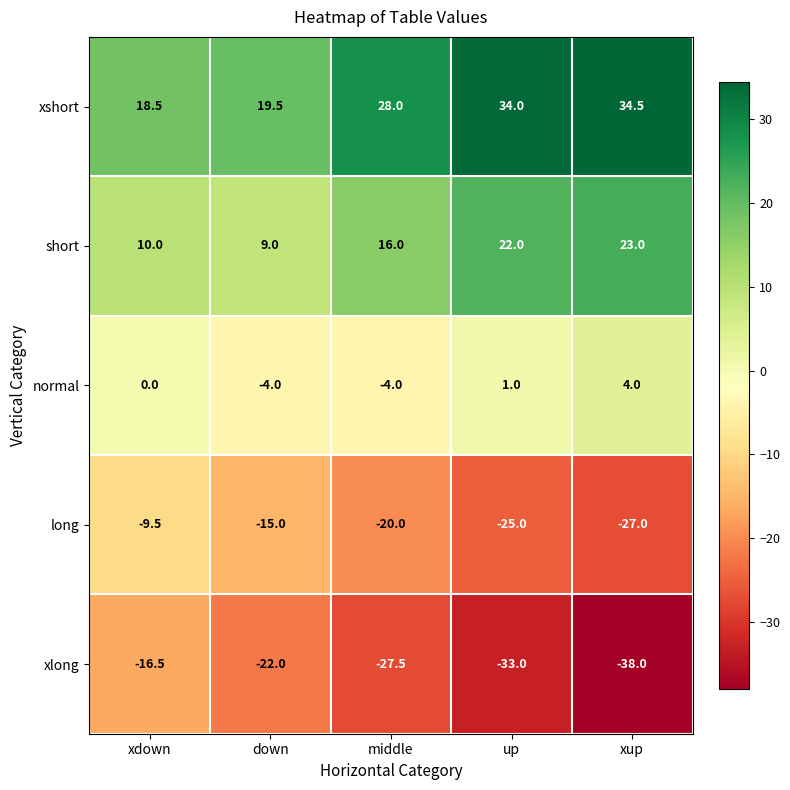

At which category is the sum across all series the highest?

xdown